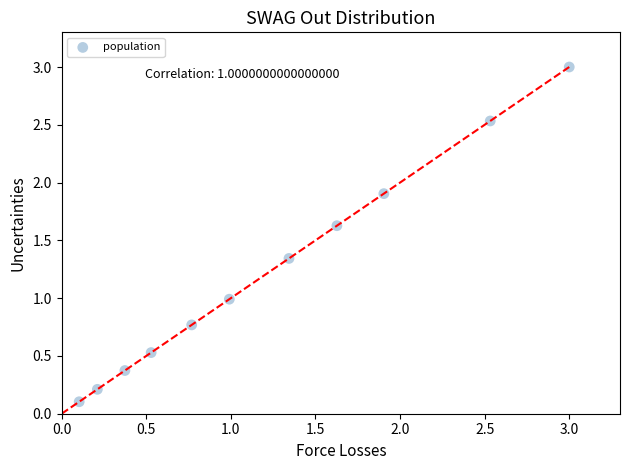

What is the range of Y values (max minus min)?

2.9